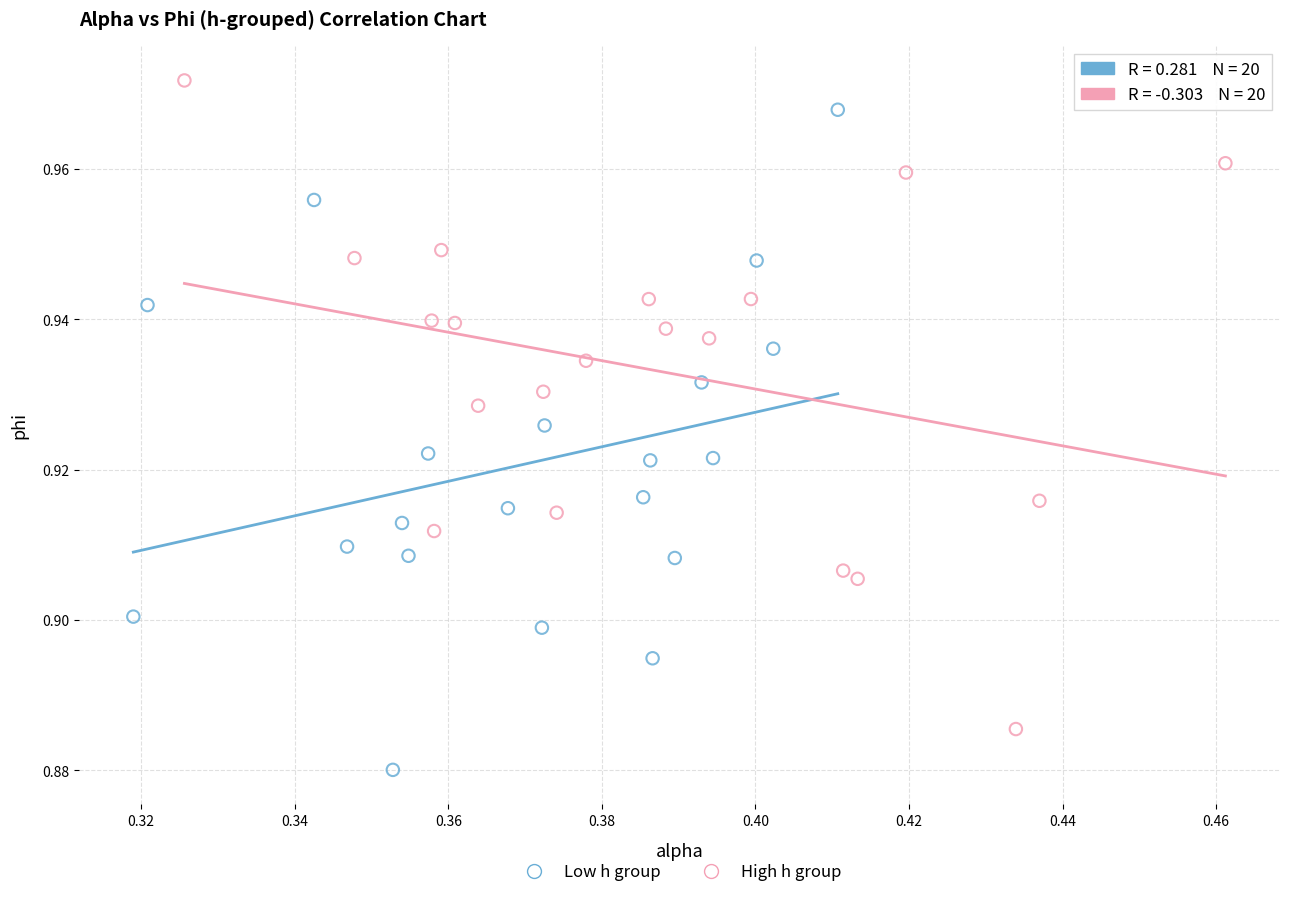

Which series reaches the maximum Y coordinate?

High h group